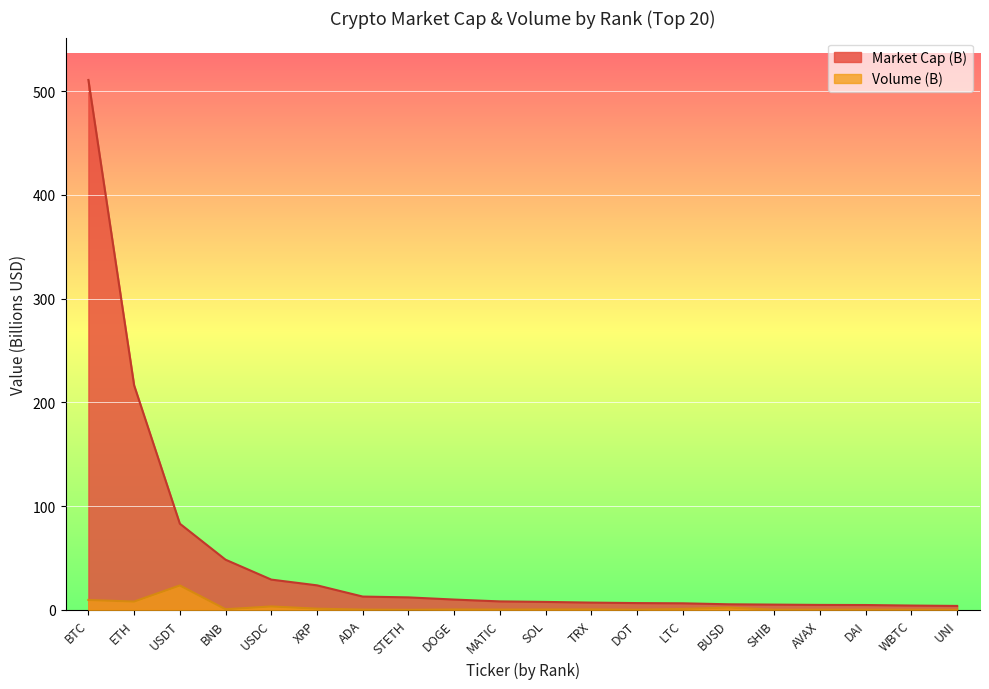

Where is Volume (B) nearest to the value 11?

BTC